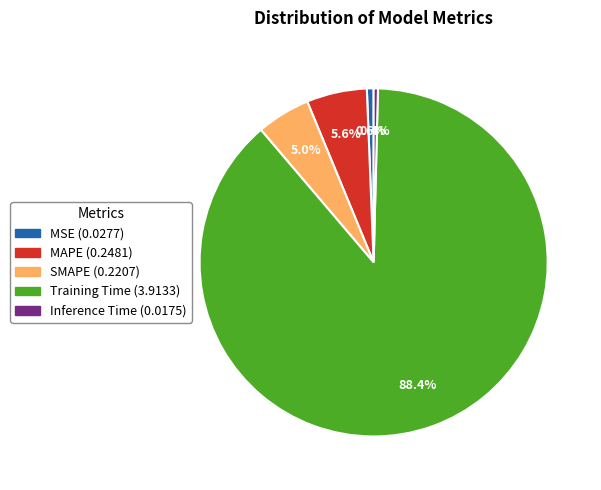

Do Inference Time and Training Time together represent more than half of the pie?

Yes